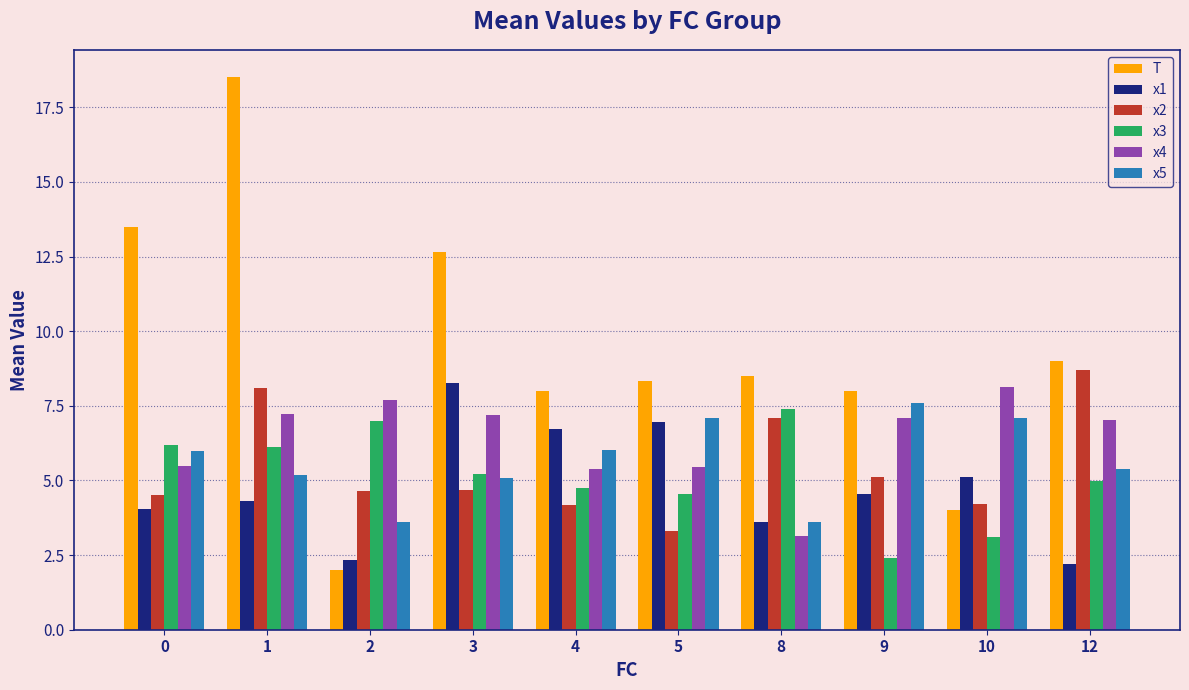

What is the maximum value shown in the chart?

18.5